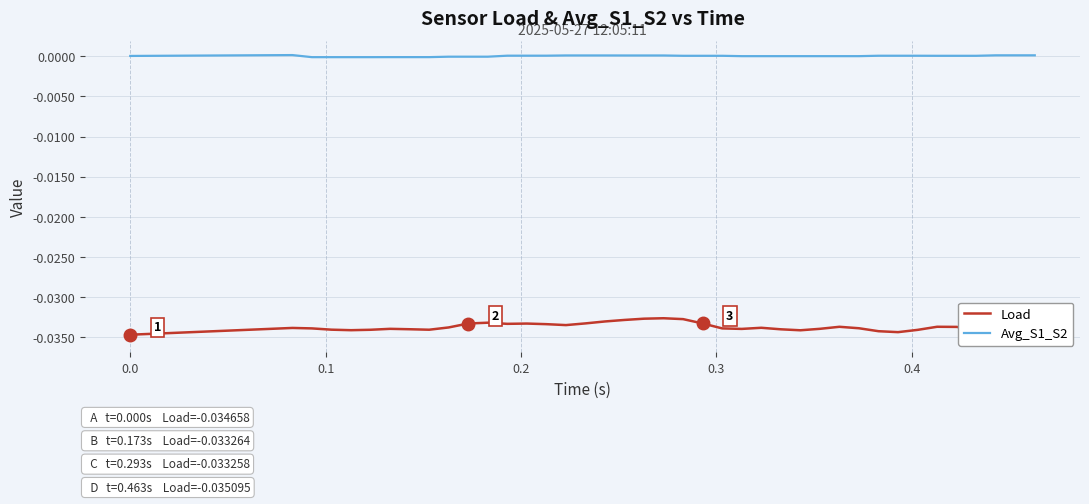

How many positive values does the Avg_S1_S2 series have?

23